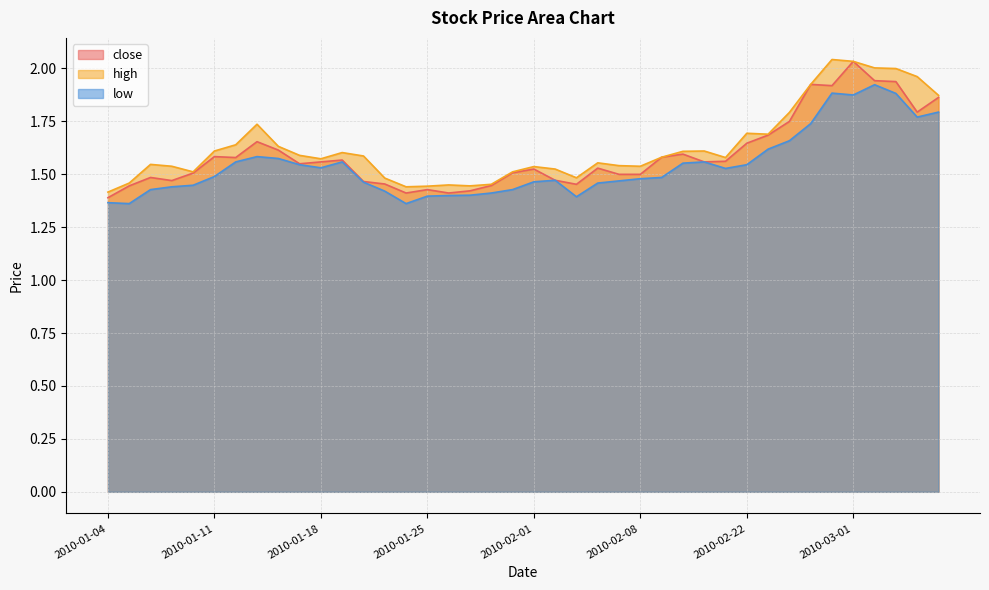

True or false: close and low intersect in this chart.

False